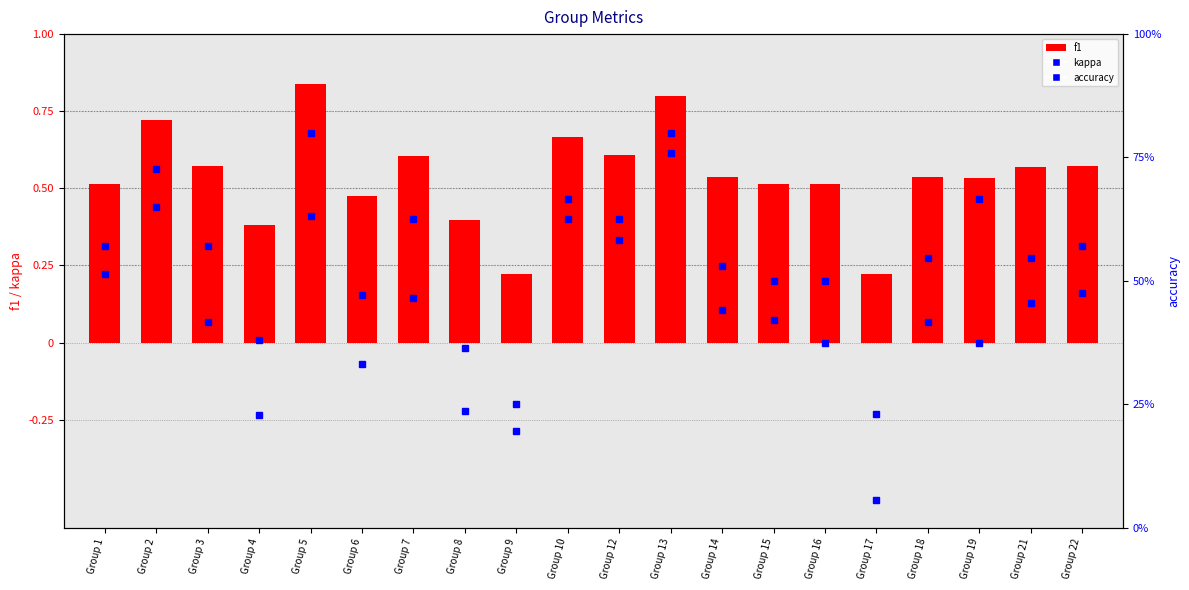

Count the accuracy values in the range 0 to 1.

20